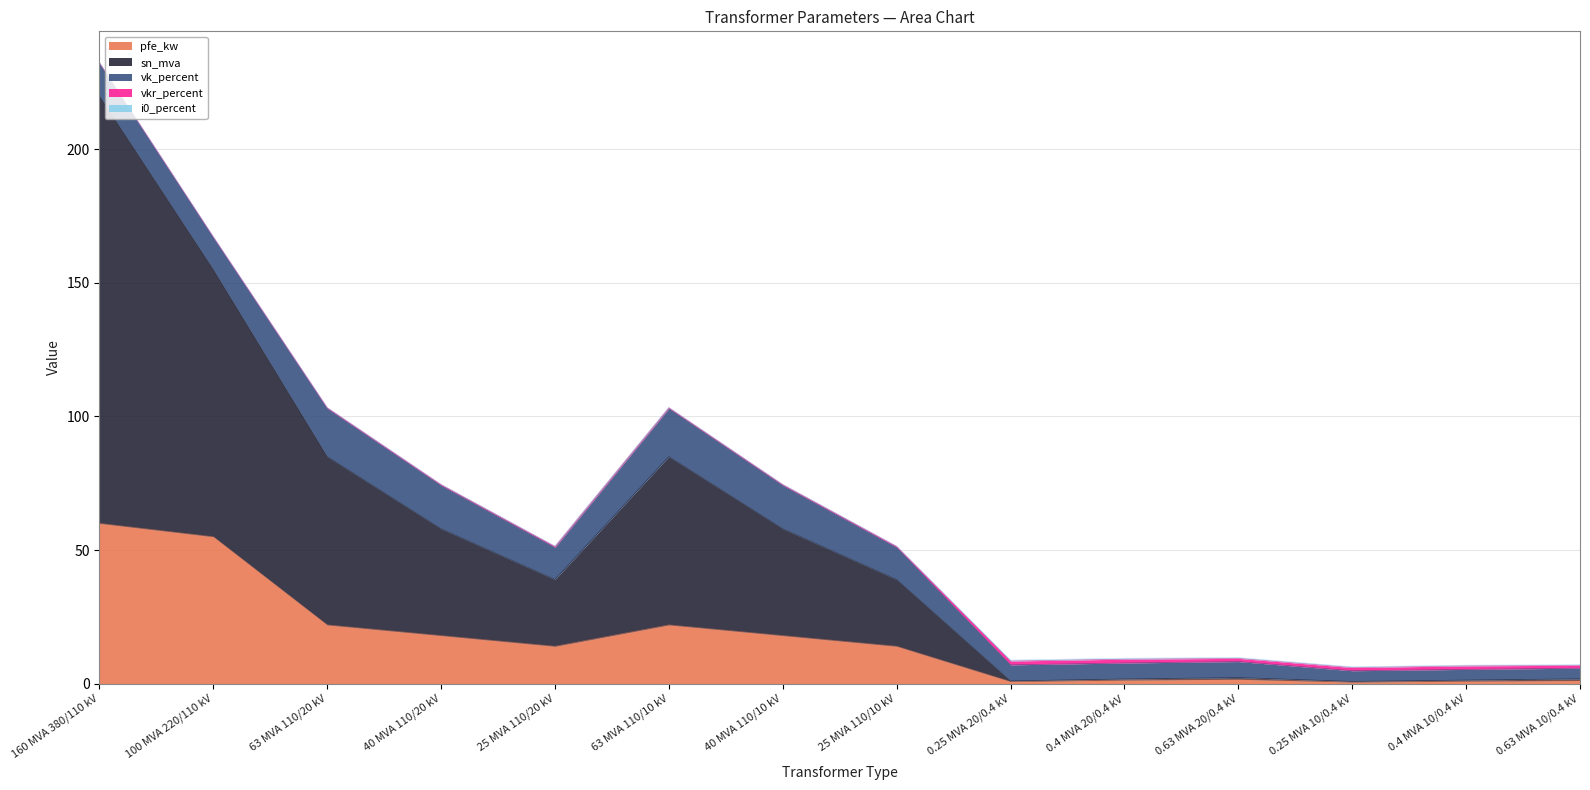

What is the sum of all i0_percent values?

2.0